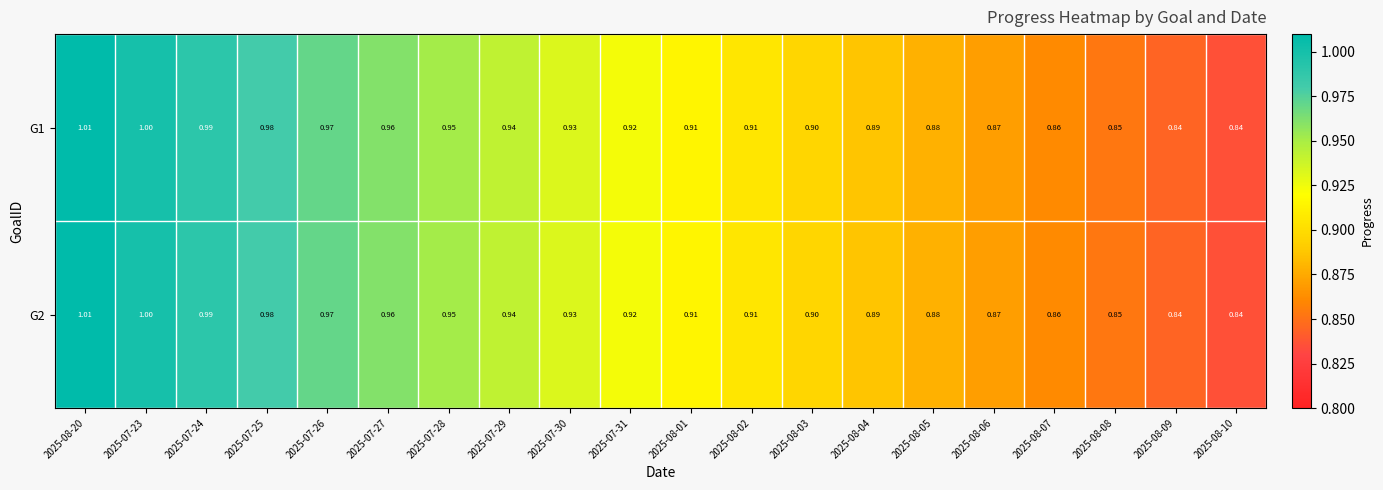

At which category does the chart reach its peak across all series?

2025-08-20